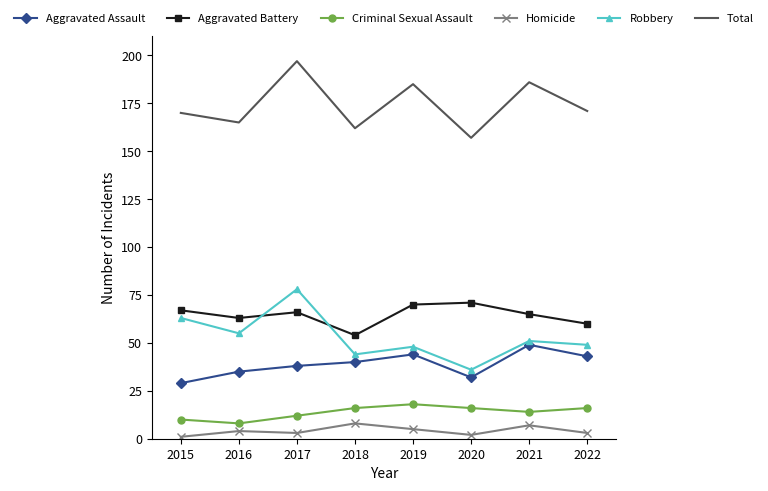

At how many categories does at least one series exceed 55?

8